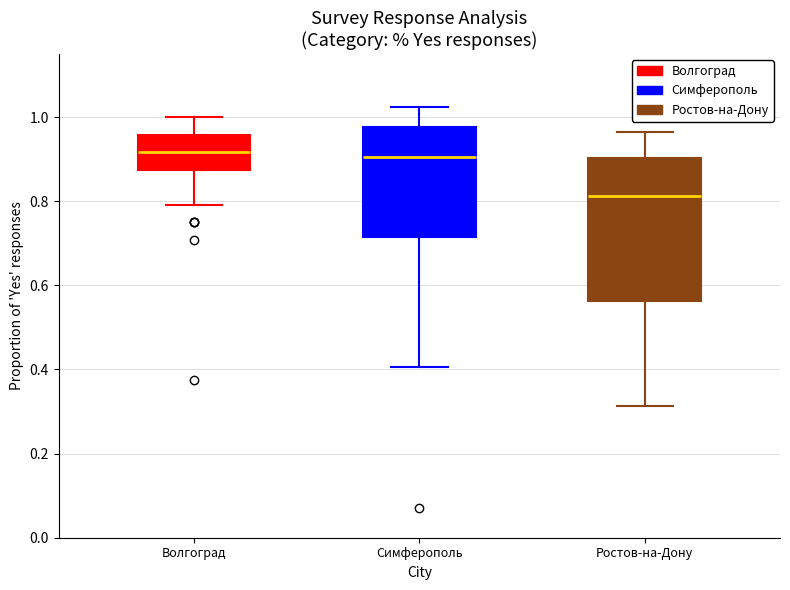

Reading left to right, read every box against the y-axis: the position of its median line, the range the box covers, and the ends of its whiskers. The values are not printed on the chart, so give them approximately, as read against the axis.

Волгоград: median 0.92, box 0.88 to 0.96, whiskers 0.80 to 1.00
Симферополь: median 0.90, box 0.72 to 0.98, whiskers 0.40 to 1.02
Ростов-на-Дону: median 0.82, box 0.56 to 0.90, whiskers 0.32 to 0.96